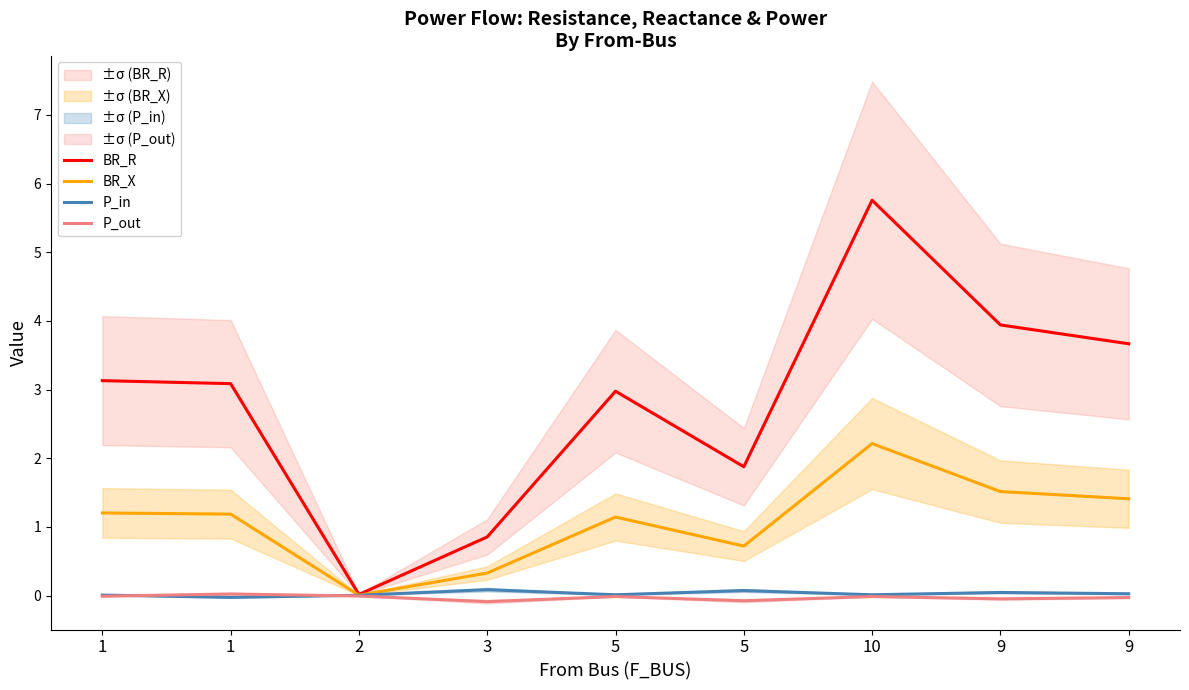

The value of P_out at 9 is -0.0. True or false?

True